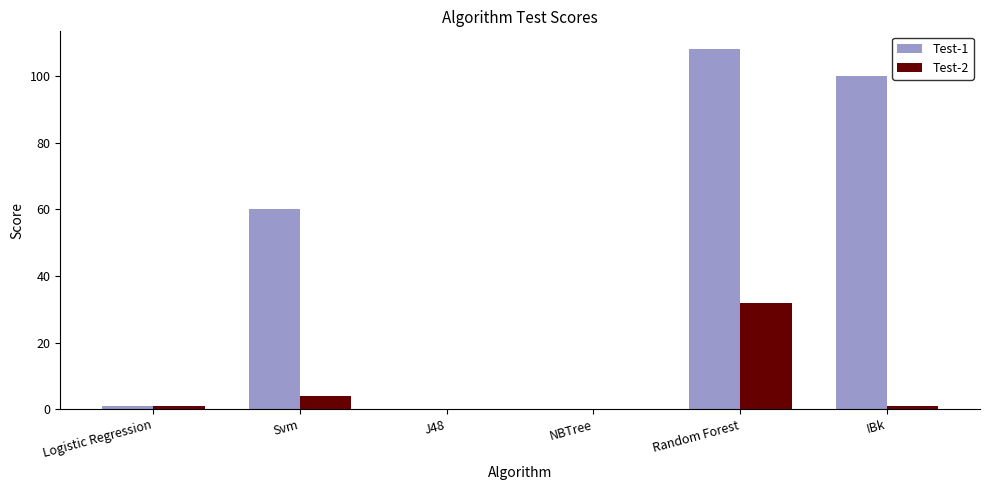

How many data points does each series have?

6